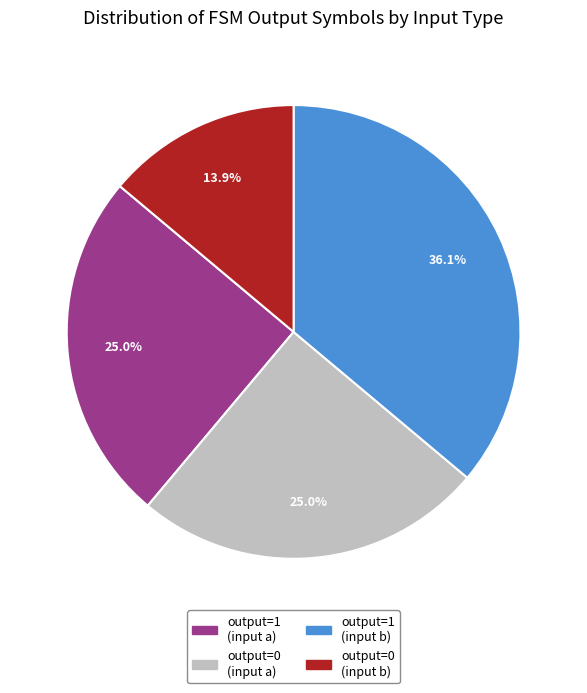

Does any single category account for the majority?

No